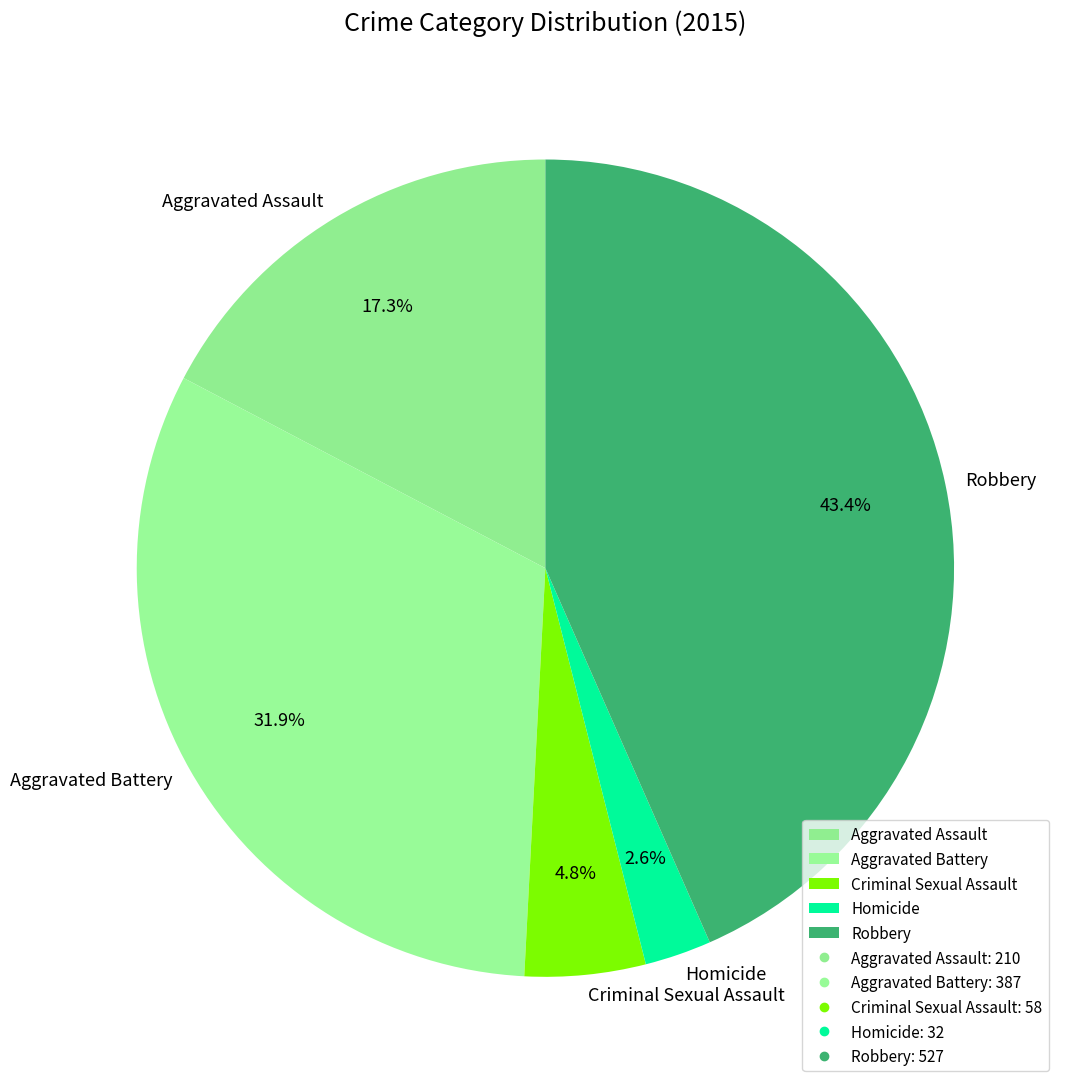

Is there any slice that represents more than half of the pie?

No